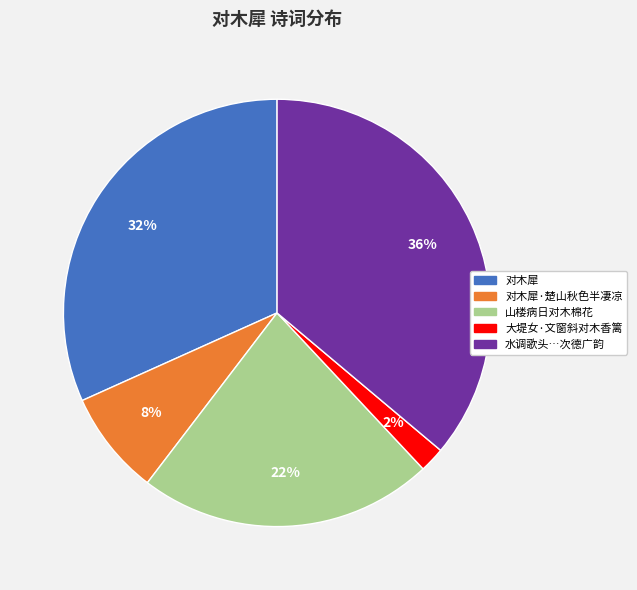

What is the smallest slice in the pie chart?

大堤女·文窗斜对木香篱